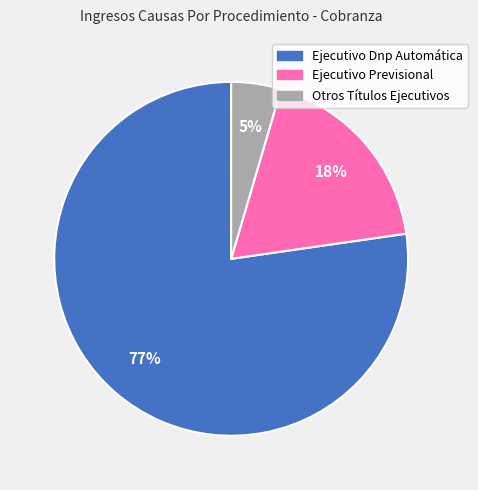

How many slices are in this pie chart?

3